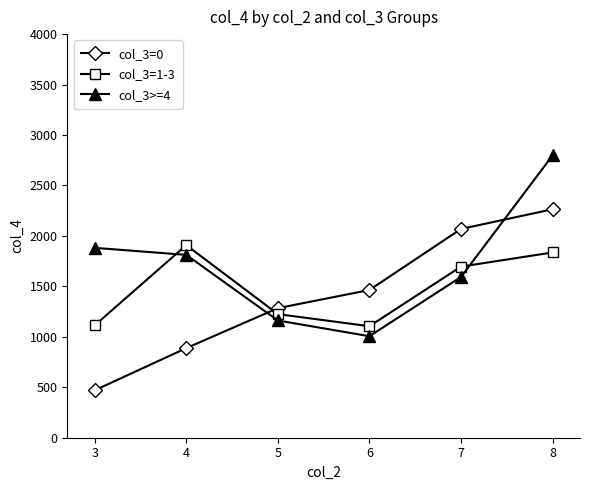

Where is col_3=1-3 nearest to the value 1506?

7